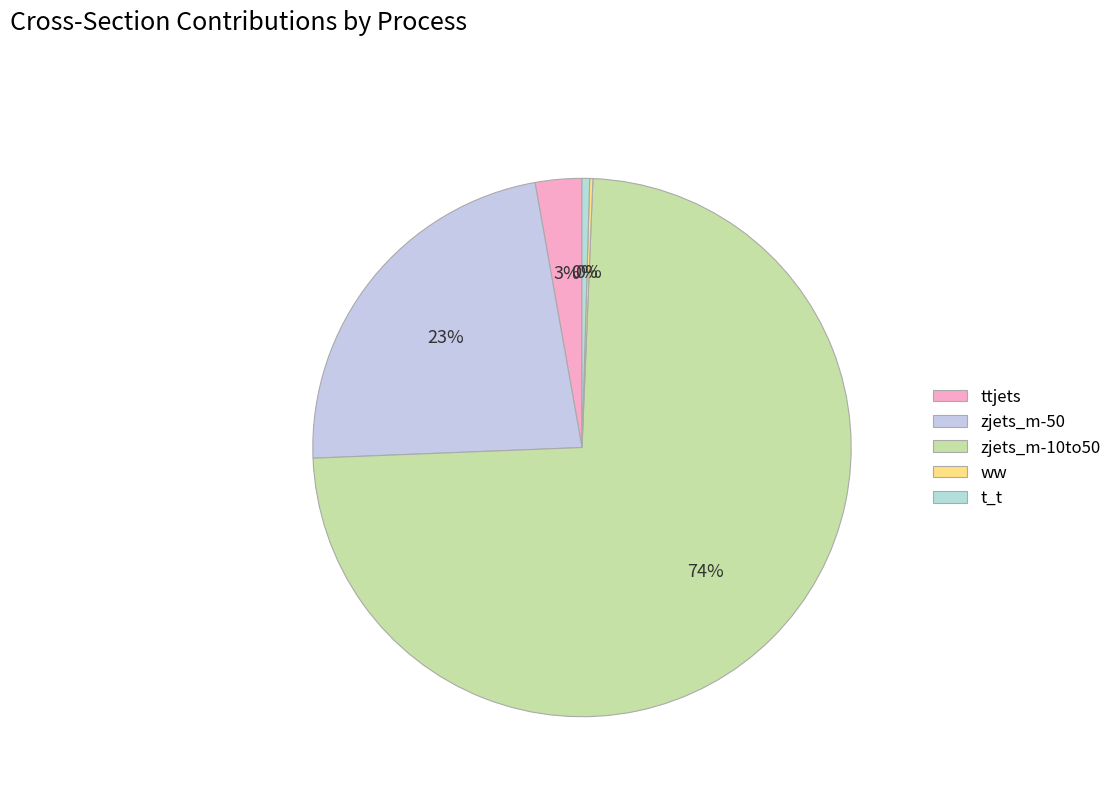

What percentage is NOT represented by zjets_m-50?

77.2%